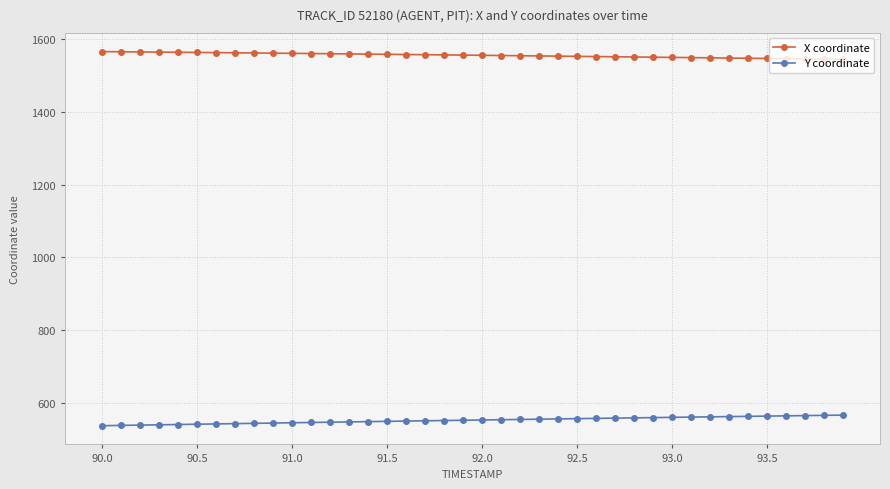

Which series has the largest total across all categories?

X coordinate